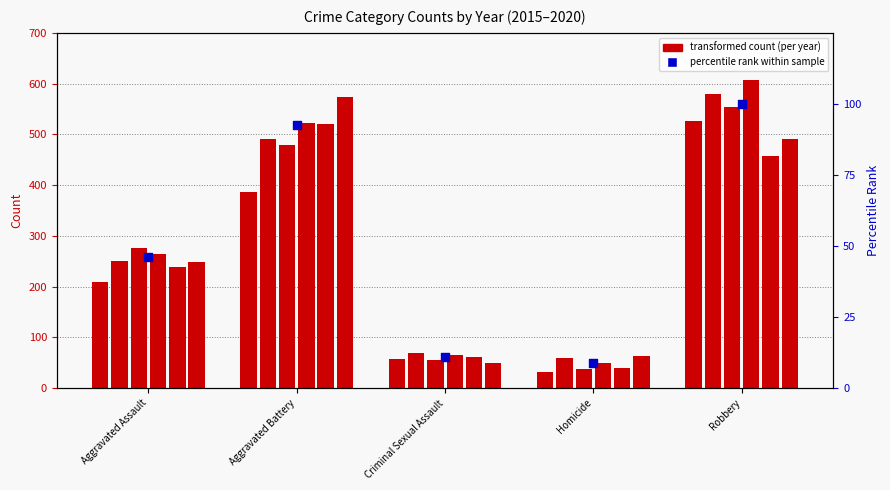

What is the change in value from Criminal Sexual Assault to Homicide?

-2.4